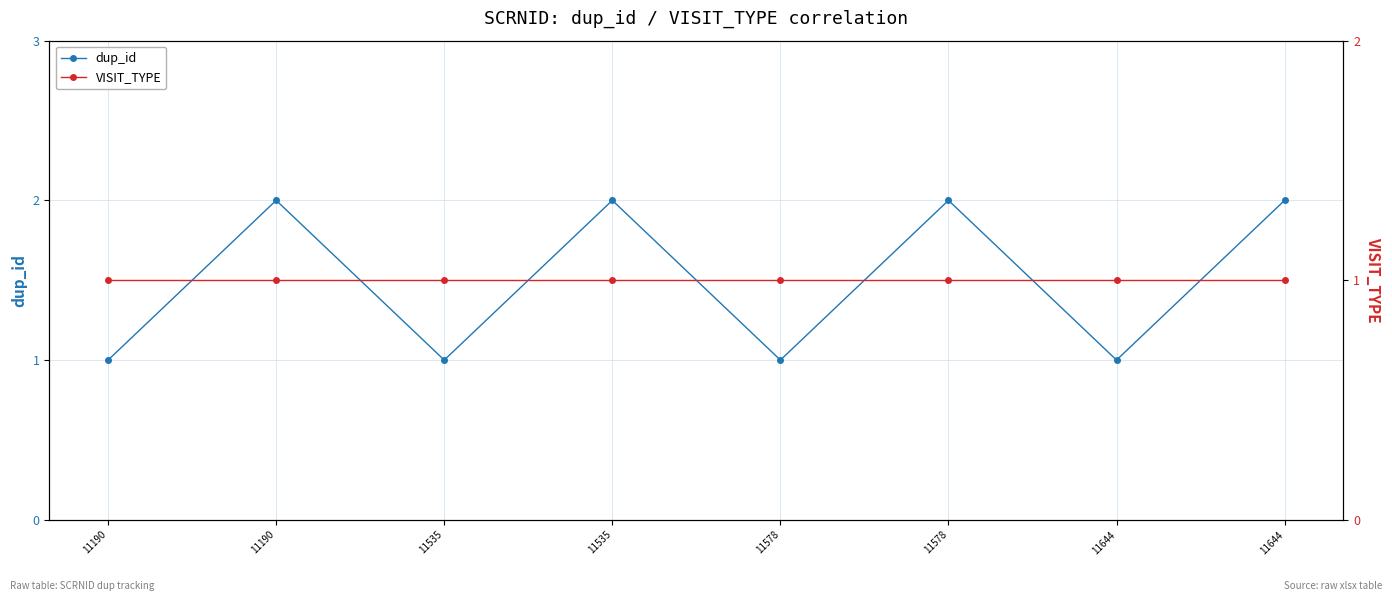

What is the total value across all series at 11190?

2